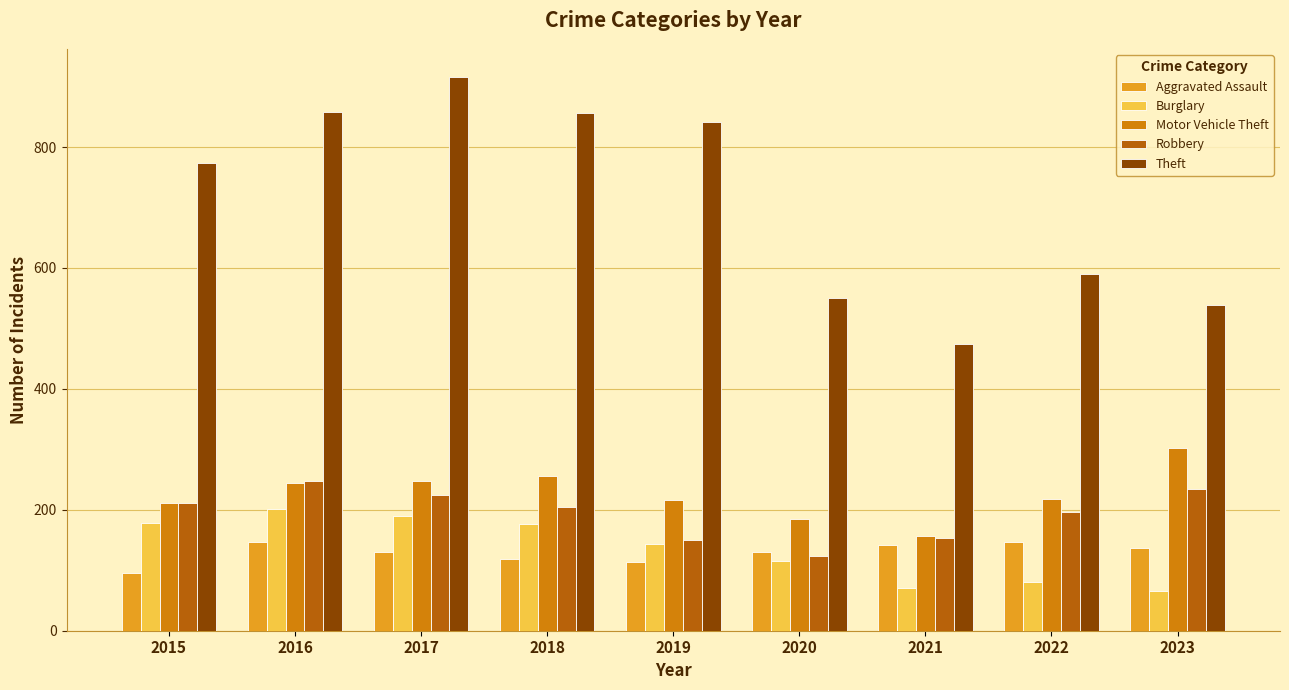

Between 2016 and 2020, which series saw the biggest shift?

Theft